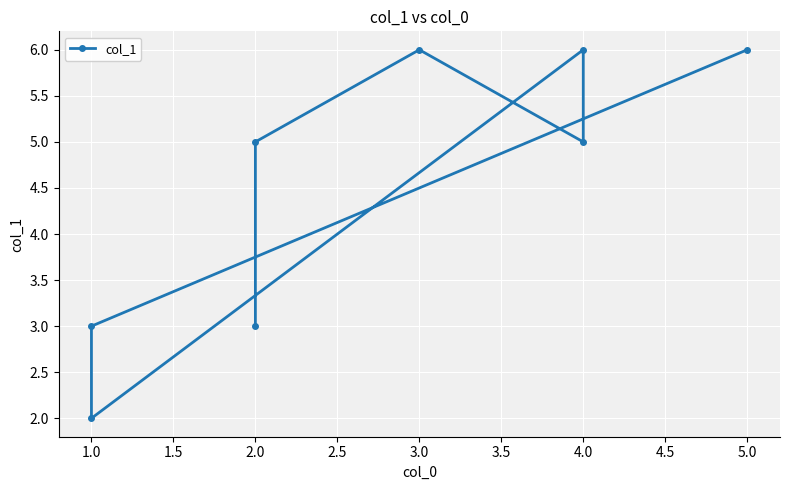

What is the value of the 7th point from the left?

5